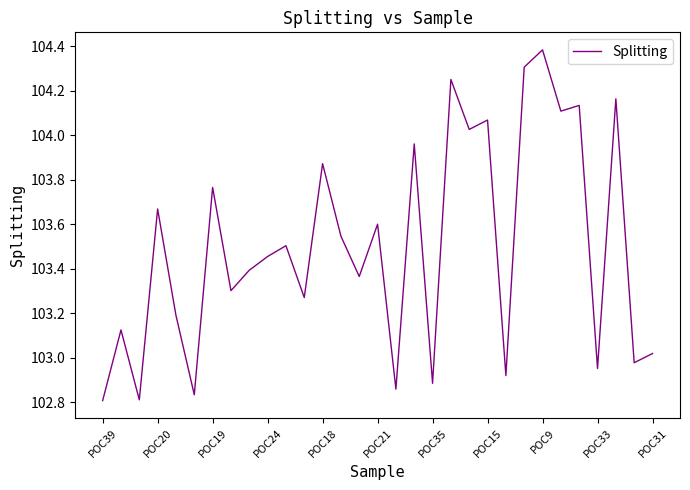

True or false: there are more than 2 points higher than both neighbors.

True